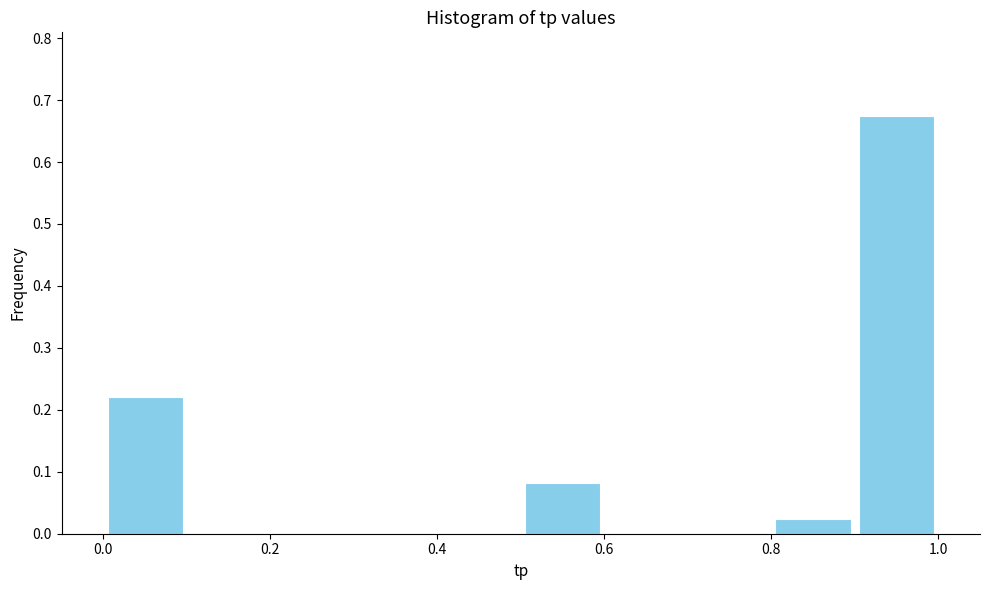

Reading left to right, transcribe this chart: for each bar, give the range it covers on the x-axis and its height. The values are not printed on the chart, so give them approximately, as read against the axis.

0.0 to 0.1: 0.22
0.1 to 0.2: 0
0.2 to 0.3: 0
0.3 to 0.4: 0
0.4 to 0.5: 0
0.5 to 0.6: 0.08
0.6 to 0.7: 0
0.7 to 0.8: 0
0.8 to 0.9: 0.02
0.9 to 1.0: 0.67